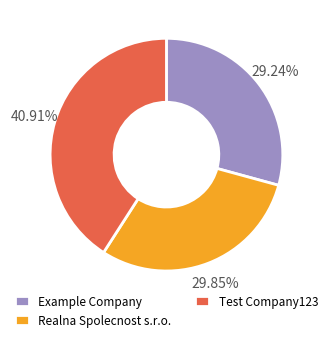

Rank the categories by value from lowest to highest.

Example Company, Realna Spolecnost s.r.o., Test Company123